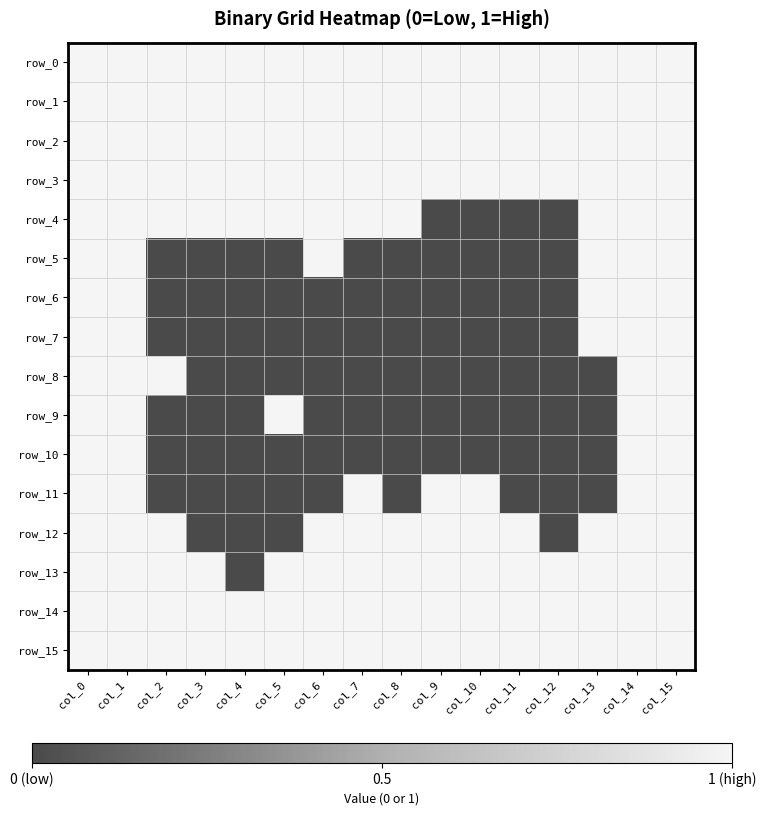

Reading left to right, transcribe all the data shown in this chart.

row_0: col_0=1	col_1=1	col_2=1	col_3=1	col_4=1	col_5=1	col_6=1	col_7=1	col_8=1	col_9=1	col_10=1	col_11=1	col_12=1	col_13=1	col_14=1	col_15=1
row_1: col_0=1	col_1=1	col_2=1	col_3=1	col_4=1	col_5=1	col_6=1	col_7=1	col_8=1	col_9=1	col_10=1	col_11=1	col_12=1	col_13=1	col_14=1	col_15=1
row_2: col_0=1	col_1=1	col_2=1	col_3=1	col_4=1	col_5=1	col_6=1	col_7=1	col_8=1	col_9=1	col_10=1	col_11=1	col_12=1	col_13=1	col_14=1	col_15=1
row_3: col_0=1	col_1=1	col_2=1	col_3=1	col_4=1	col_5=1	col_6=1	col_7=1	col_8=1	col_9=1	col_10=1	col_11=1	col_12=1	col_13=1	col_14=1	col_15=1
row_4: col_0=1	col_1=1	col_2=1	col_3=1	col_4=1	col_5=1	col_6=1	col_7=1	col_8=1	col_9=0	col_10=0	col_11=0	col_12=0	col_13=1	col_14=1	col_15=1
row_5: col_0=1	col_1=1	col_2=0	col_3=0	col_4=0	col_5=0	col_6=1	col_7=0	col_8=0	col_9=0	col_10=0	col_11=0	col_12=0	col_13=1	col_14=1	col_15=1
row_6: col_0=1	col_1=1	col_2=0	col_3=0	col_4=0	col_5=0	col_6=0	col_7=0	col_8=0	col_9=0	col_10=0	col_11=0	col_12=0	col_13=1	col_14=1	col_15=1
row_7: col_0=1	col_1=1	col_2=0	col_3=0	col_4=0	col_5=0	col_6=0	col_7=0	col_8=0	col_9=0	col_10=0	col_11=0	col_12=0	col_13=1	col_14=1	col_15=1
row_8: col_0=1	col_1=1	col_2=1	col_3=0	col_4=0	col_5=0	col_6=0	col_7=0	col_8=0	col_9=0	col_10=0	col_11=0	col_12=0	col_13=0	col_14=1	col_15=1
row_9: col_0=1	col_1=1	col_2=0	col_3=0	col_4=0	col_5=1	col_6=0	col_7=0	col_8=0	col_9=0	col_10=0	col_11=0	col_12=0	col_13=0	col_14=1	col_15=1
row_10: col_0=1	col_1=1	col_2=0	col_3=0	col_4=0	col_5=0	col_6=0	col_7=0	col_8=0	col_9=0	col_10=0	col_11=0	col_12=0	col_13=0	col_14=1	col_15=1
row_11: col_0=1	col_1=1	col_2=0	col_3=0	col_4=0	col_5=0	col_6=0	col_7=1	col_8=0	col_9=1	col_10=1	col_11=0	col_12=0	col_13=0	col_14=1	col_15=1
row_12: col_0=1	col_1=1	col_2=1	col_3=0	col_4=0	col_5=0	col_6=1	col_7=1	col_8=1	col_9=1	col_10=1	col_11=1	col_12=0	col_13=1	col_14=1	col_15=1
row_13: col_0=1	col_1=1	col_2=1	col_3=1	col_4=0	col_5=1	col_6=1	col_7=1	col_8=1	col_9=1	col_10=1	col_11=1	col_12=1	col_13=1	col_14=1	col_15=1
row_14: col_0=1	col_1=1	col_2=1	col_3=1	col_4=1	col_5=1	col_6=1	col_7=1	col_8=1	col_9=1	col_10=1	col_11=1	col_12=1	col_13=1	col_14=1	col_15=1
row_15: col_0=1	col_1=1	col_2=1	col_3=1	col_4=1	col_5=1	col_6=1	col_7=1	col_8=1	col_9=1	col_10=1	col_11=1	col_12=1	col_13=1	col_14=1	col_15=1